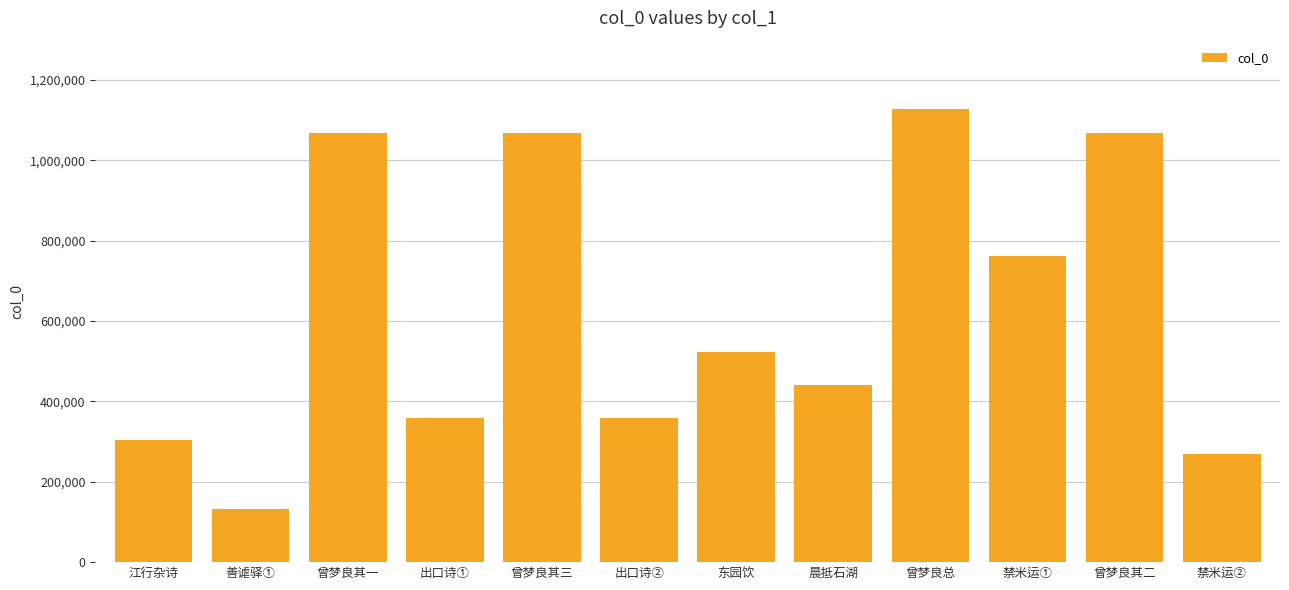

What is the label of the 10th bar from the left?

禁米运①